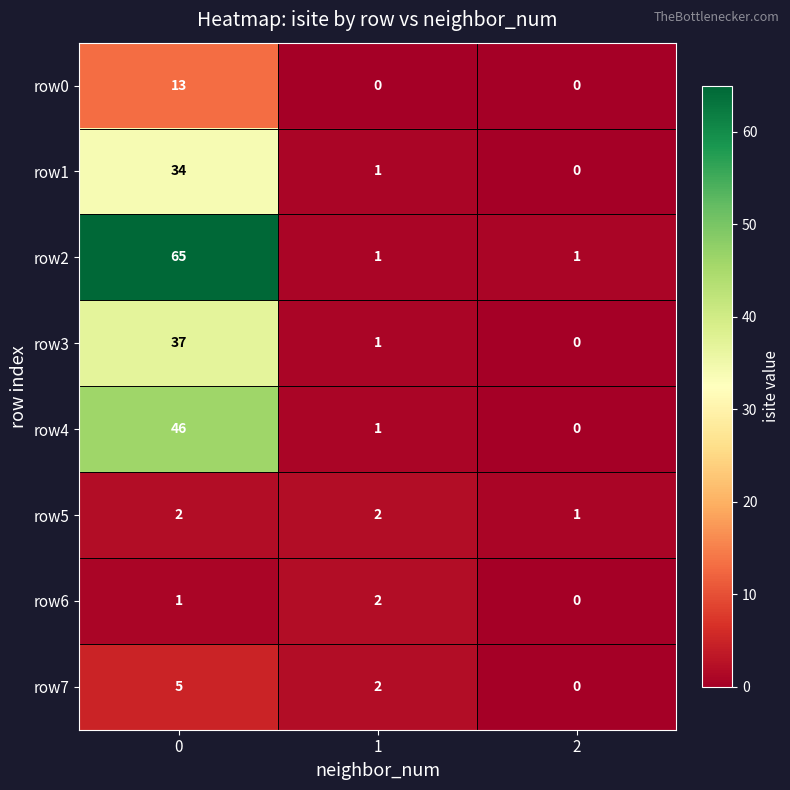

What is the total value across all series at 0?

203